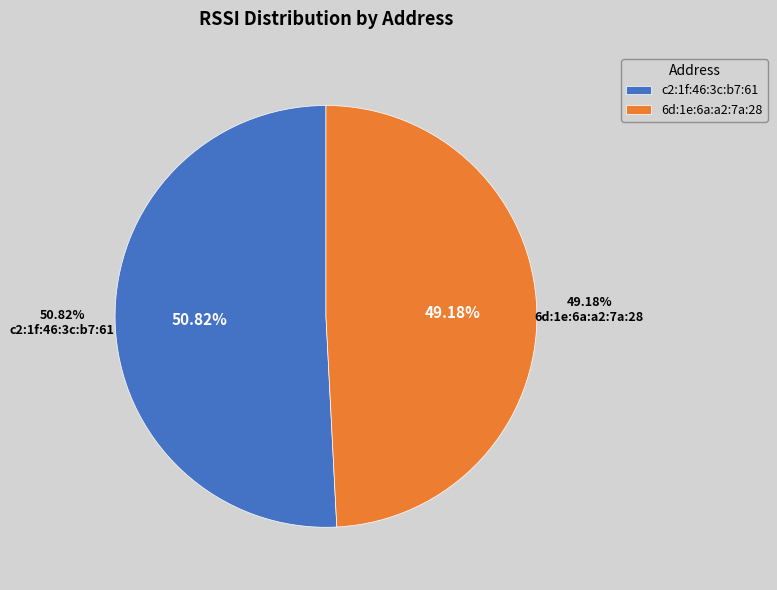

Is c2:1f:46:3c:b7:61 the majority of the pie?

Yes